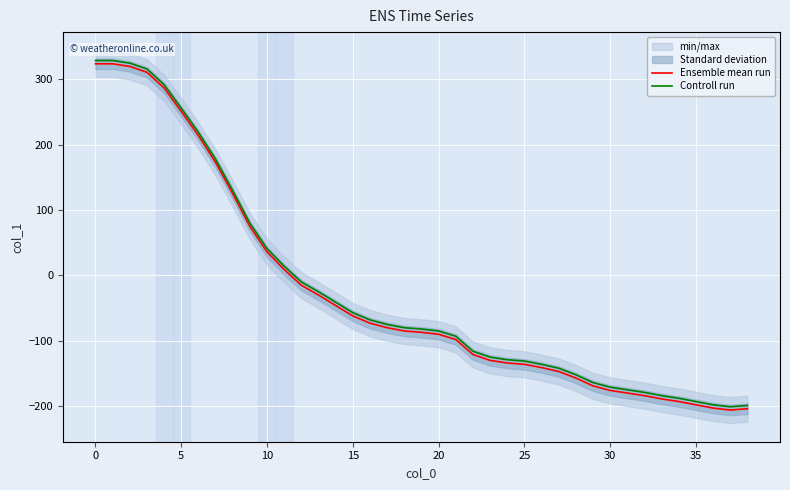

What is the maximum value for Ensemble mean run?

324